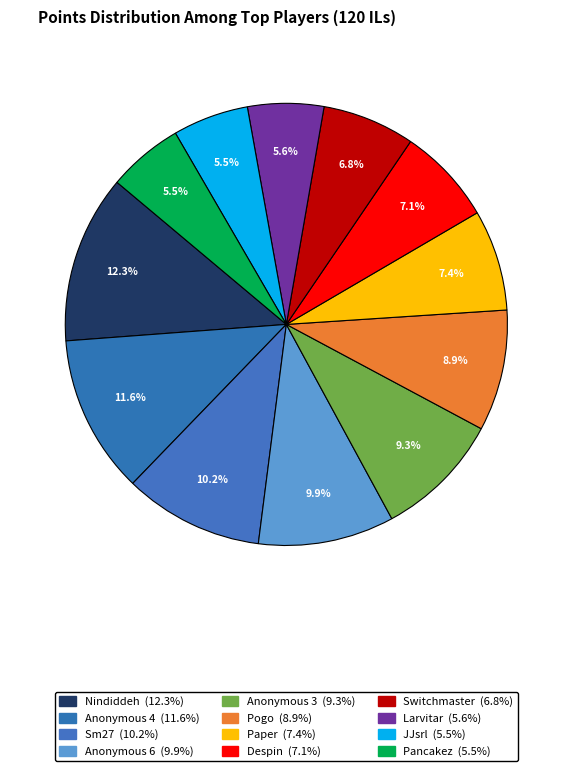

How many slices are in this pie chart?

12